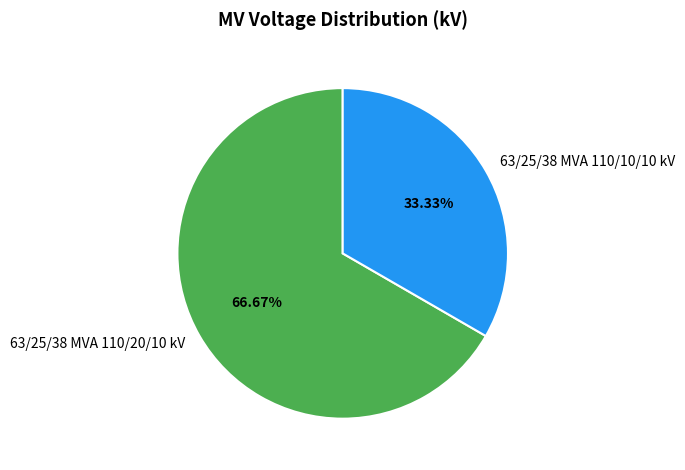

What is the ratio of the value at 63/25/38 MVA 110/20/10 kV to the value at 63/25/38 MVA 110/10/10 kV?

2.0